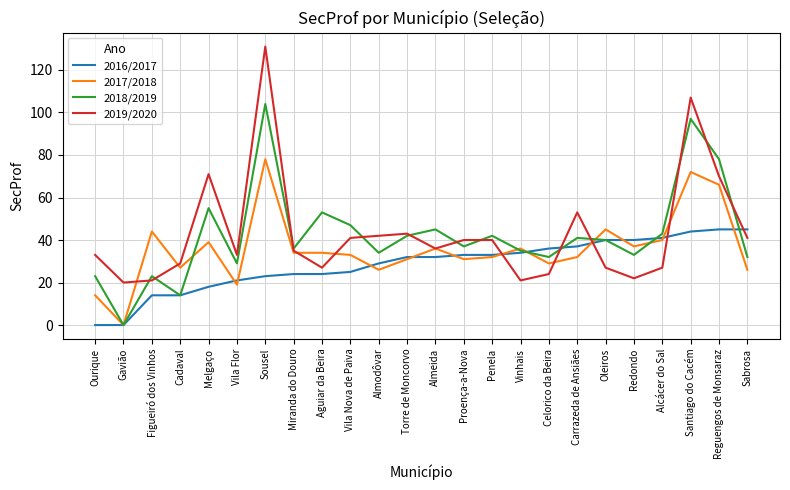

What position from the right is Vila Nova de Paiva?

15